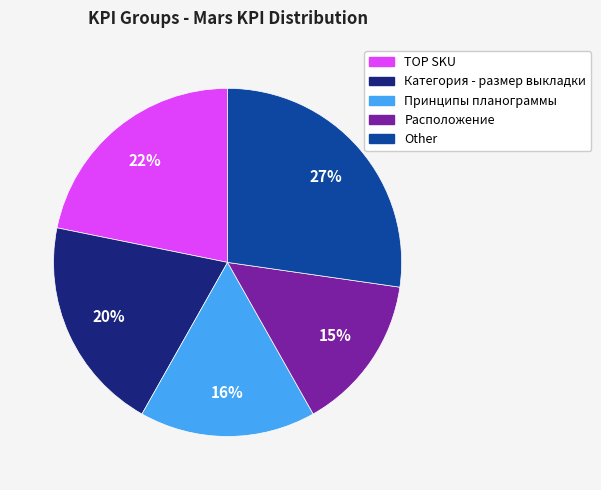

To the nearest percent, what is the average slice percentage?

20%